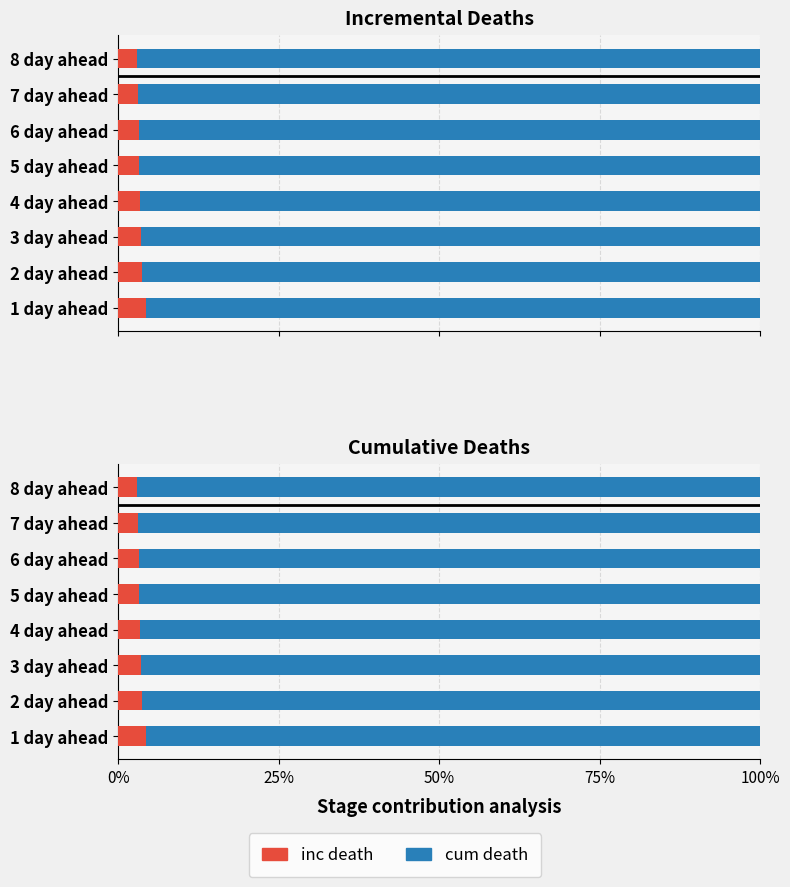

What is the greatest value displayed?

97.0